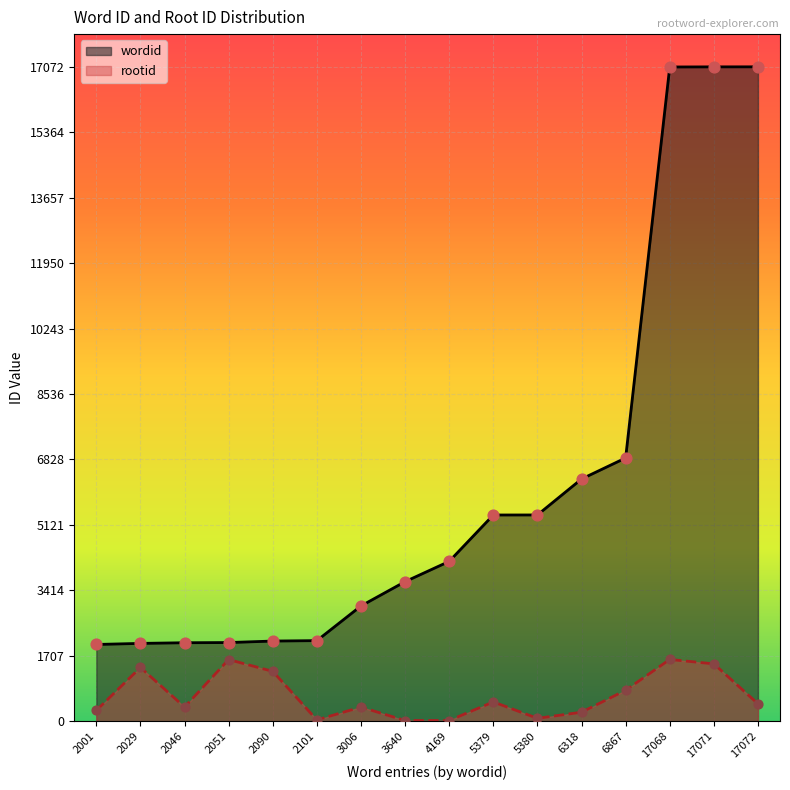

Which series reaches the maximum Y coordinate?

wordid